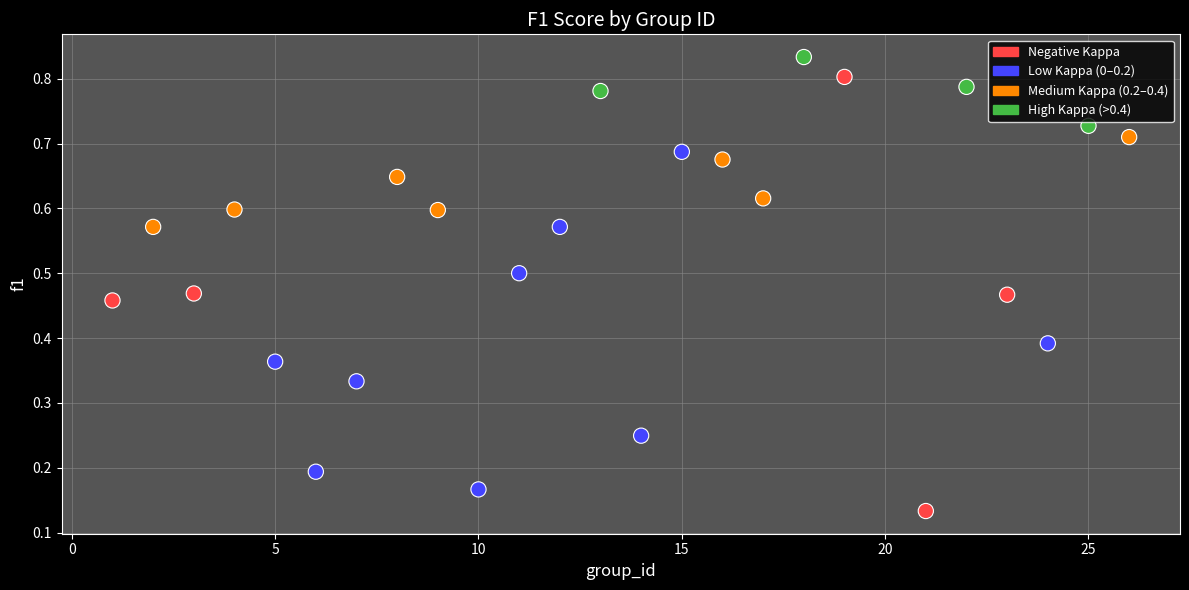

What is the range of X values (max minus min)?

25.0